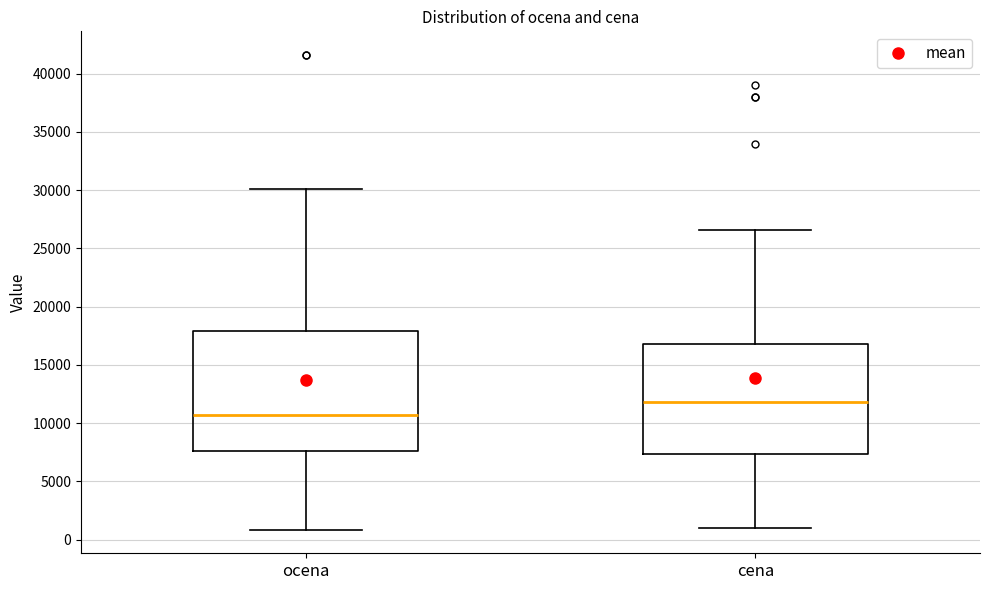

Where does the median line of the box for ocena sit on the y-axis? The values are not printed on the chart, so give them approximately, as read against the axis.

10500